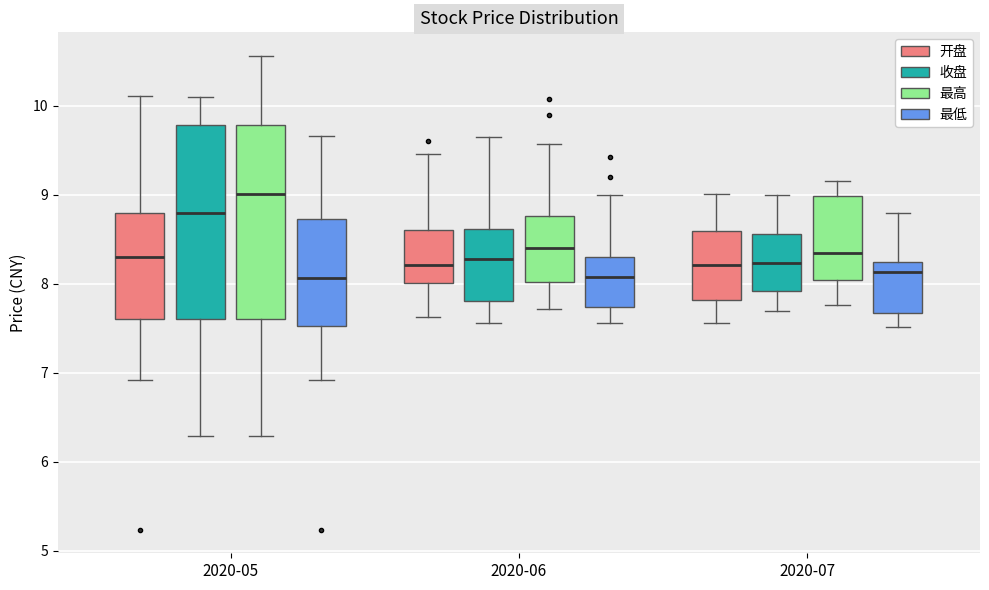

Which box's median line is the highest?

2020-05 (最高)